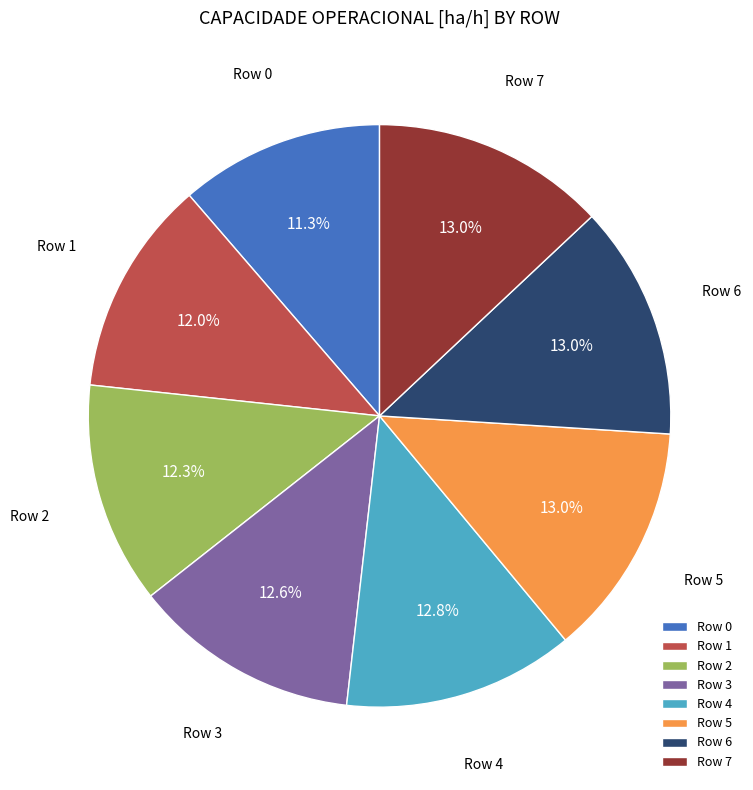

What is the smallest slice in the pie chart?

Row 0